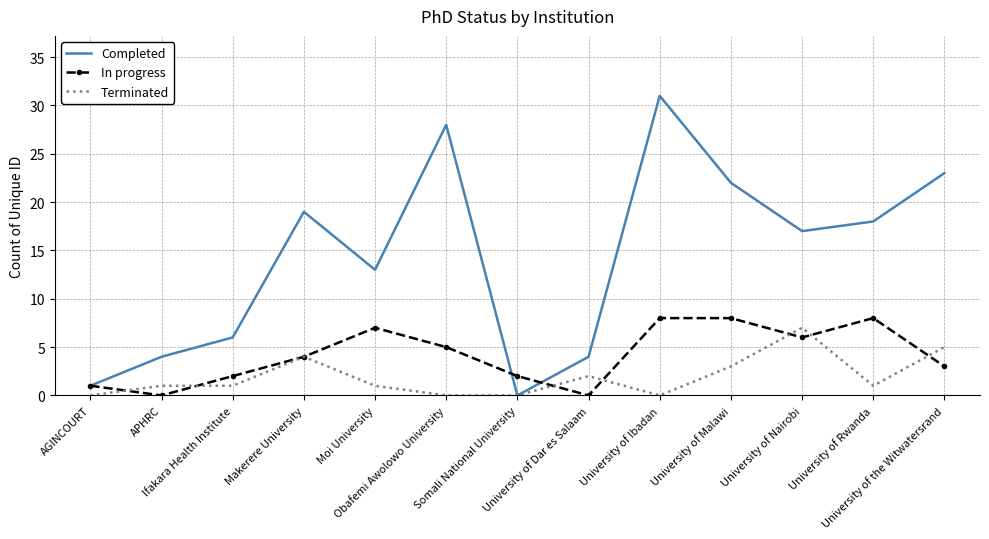

In Completed, how many points are lower than both neighbors (excluding endpoints)?

3